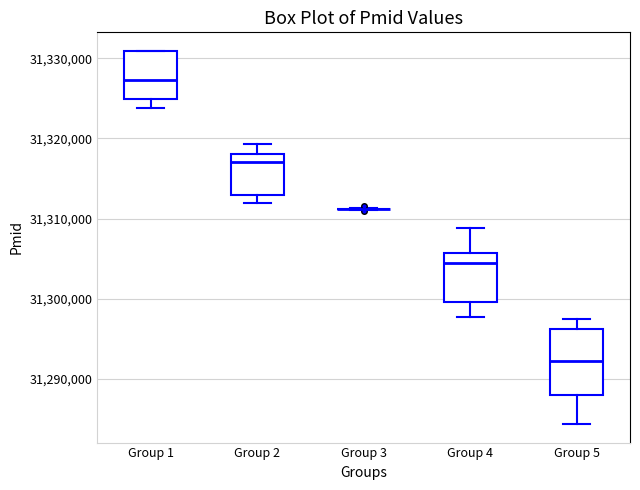

Which box is the tallest, from its lower edge to its upper edge?

Group 5